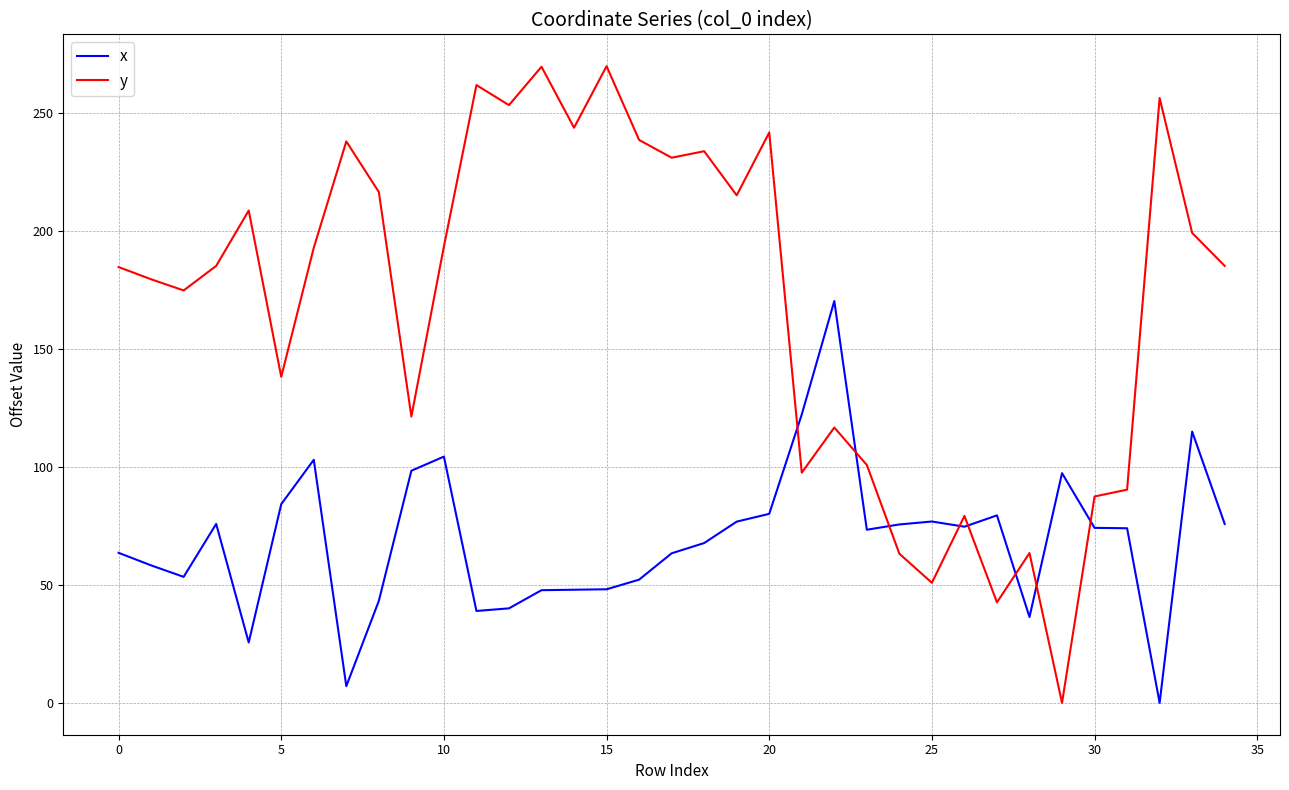

What is the highest value of the y series?

269.8